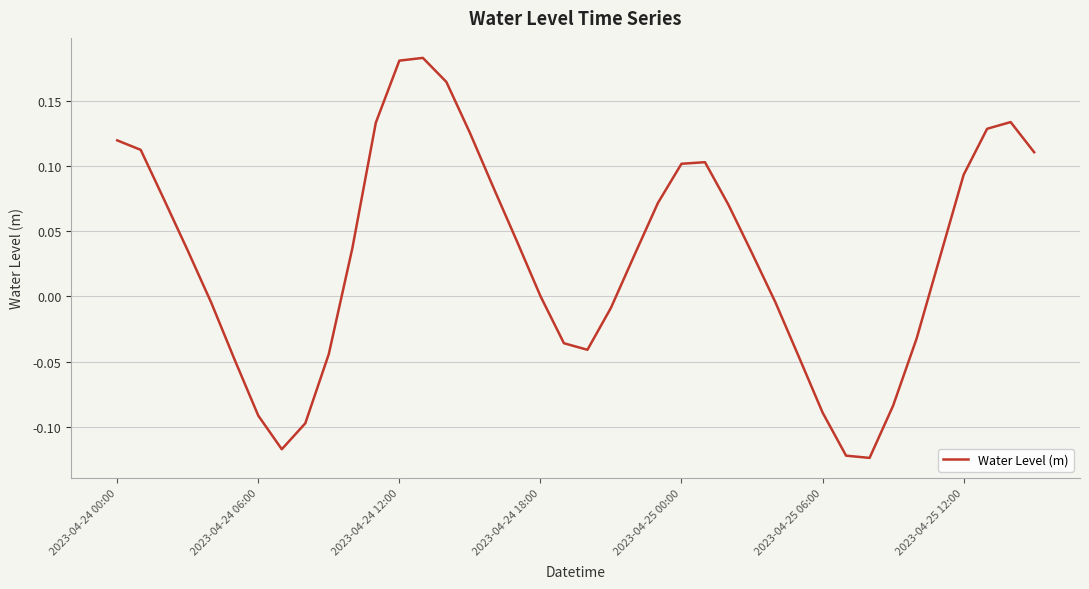

What is the difference between the maximum and minimum values?

0.3